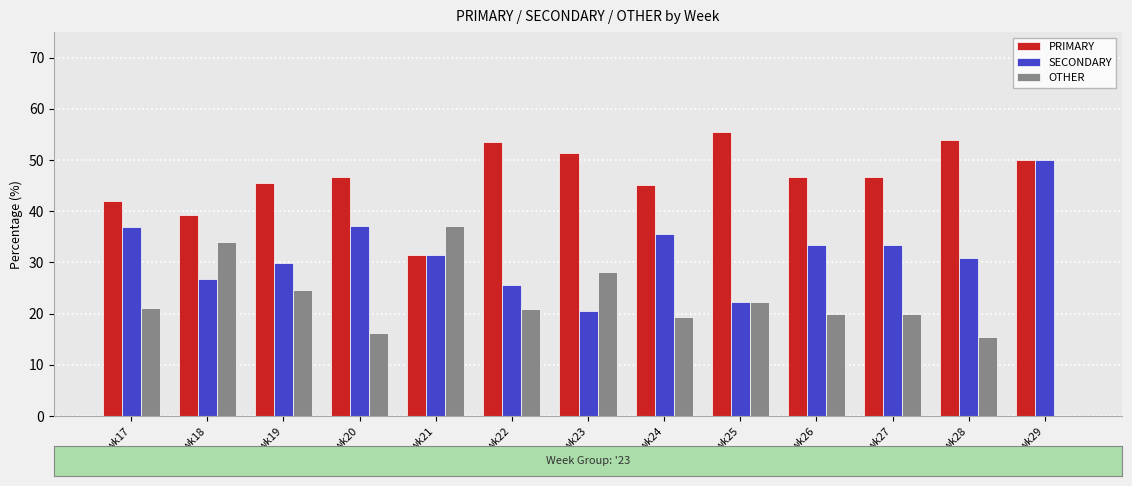

Which series has the largest total across all categories?

PRIMARY